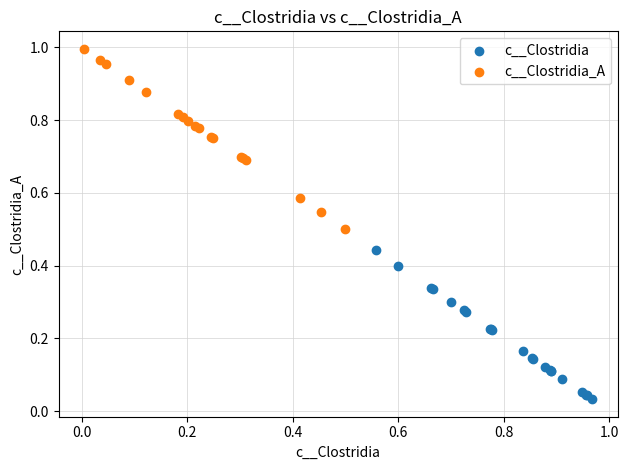

Which series has the largest Y range (max minus min)?

c__Clostridia_A